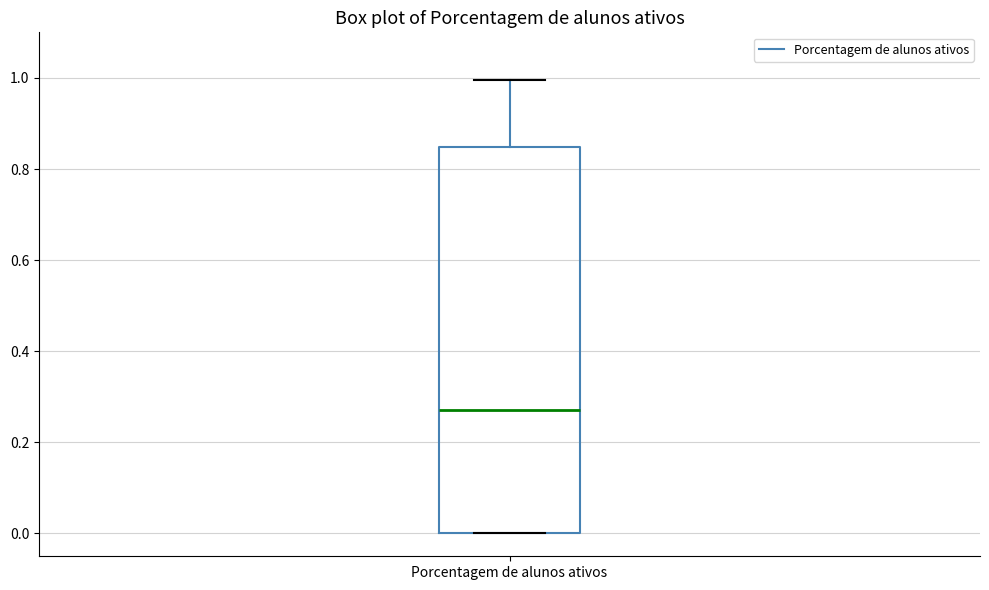

Read this box plot against the y-axis: the position of the median line, the range covered by the box, and the ends of both whiskers. The values are not printed on the chart, so give them approximately, as read against the axis.

median 0.28, box 0.00 to 0.84, whiskers 0.00 to 1.00